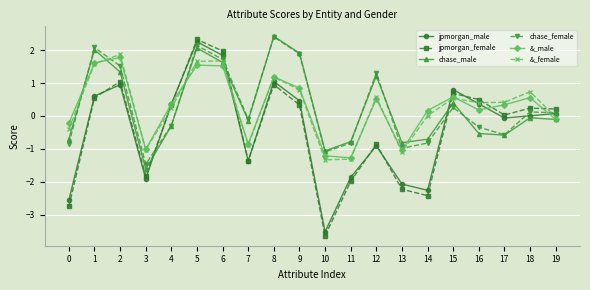

Which category has the lowest value in the chase_female series?

3